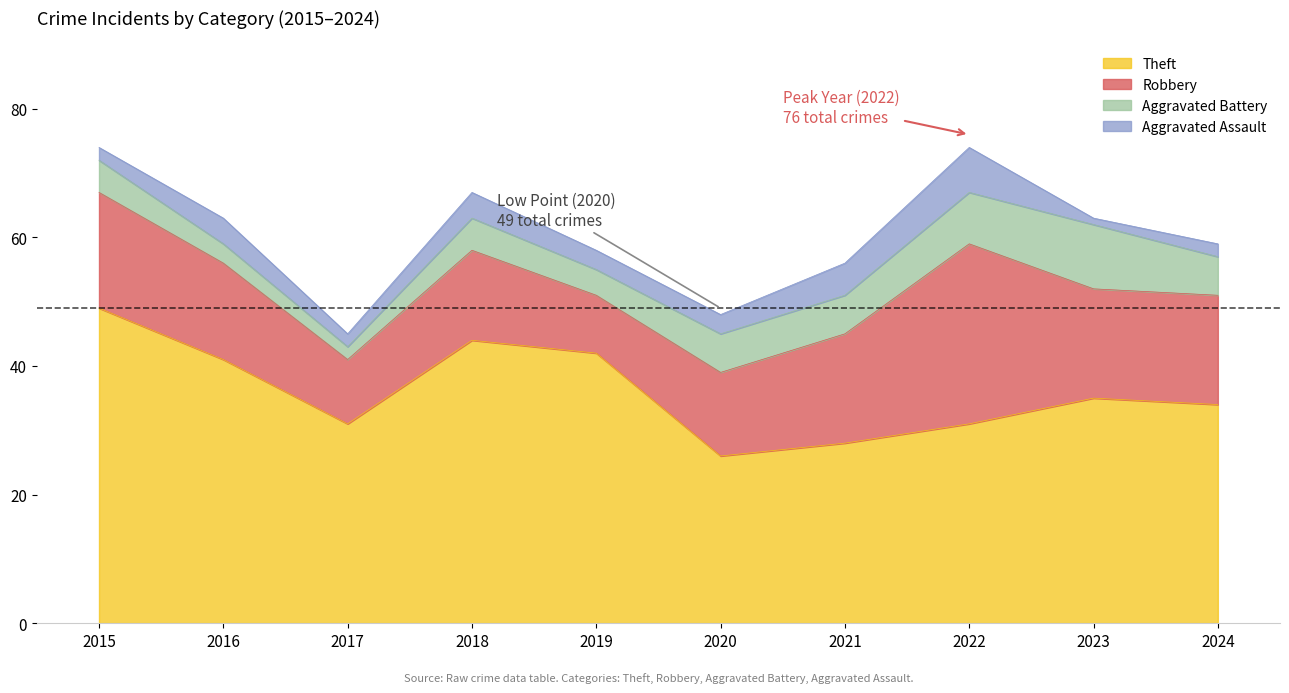

What are all the series names shown in the legend?

Theft, Robbery, Aggravated Battery, Aggravated Assault